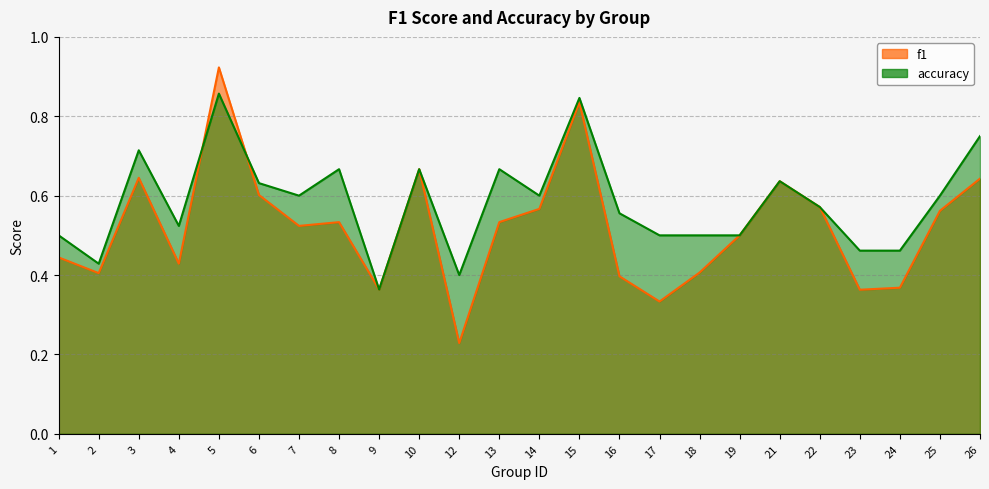

Reading right to left, transcribe all the data shown in this chart.

f1: 26=0.6	25=0.6	24=0.4	23=0.4	22=0.6	21=0.6	19=0.5	18=0.4	17=0.3	16=0.4	15=0.8	14=0.6	13=0.5	12=0.2	10=0.7	9=0.4	8=0.5	7=0.5	6=0.6	5=0.9	4=0.4	3=0.6	2=0.4	1=0.4
accuracy: 26=0.8	25=0.6	24=0.5	23=0.5	22=0.6	21=0.6	19=0.5	18=0.5	17=0.5	16=0.6	15=0.8	14=0.6	13=0.7	12=0.4	10=0.7	9=0.4	8=0.7	7=0.6	6=0.6	5=0.9	4=0.5	3=0.7	2=0.4	1=0.5